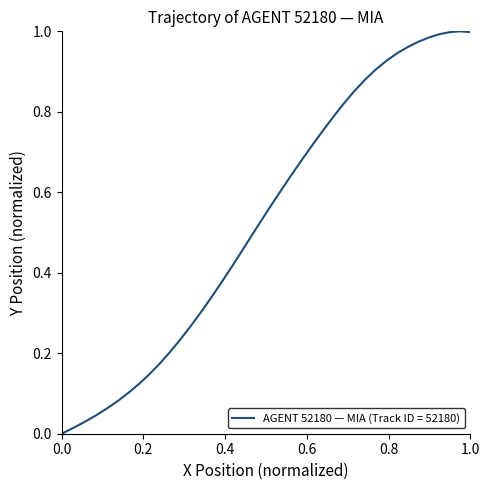

Does the chart have visible grid lines?

No